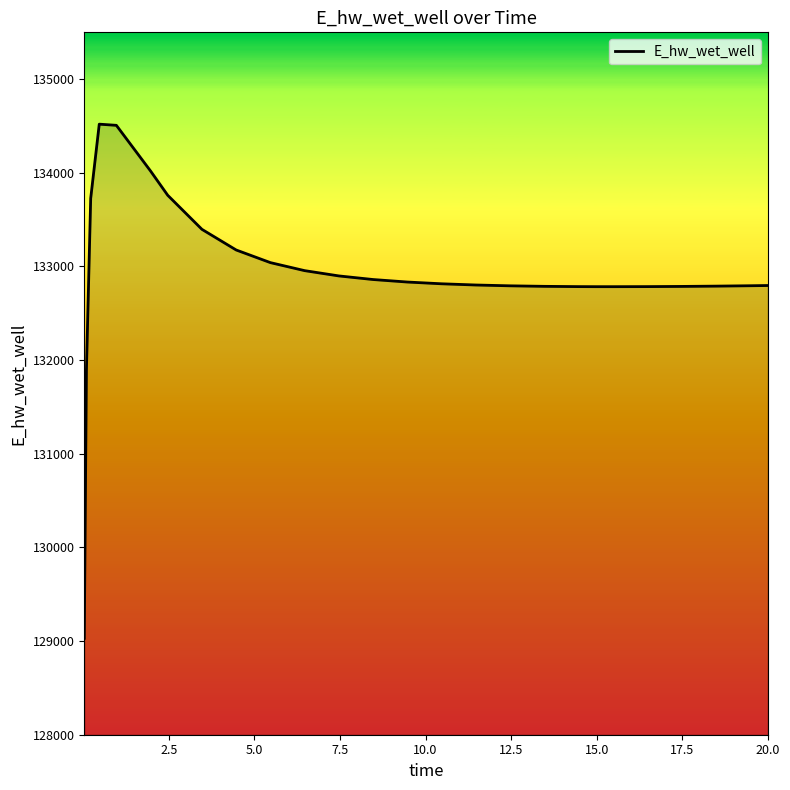

What is the difference between the maximum and minimum values?

5489.6